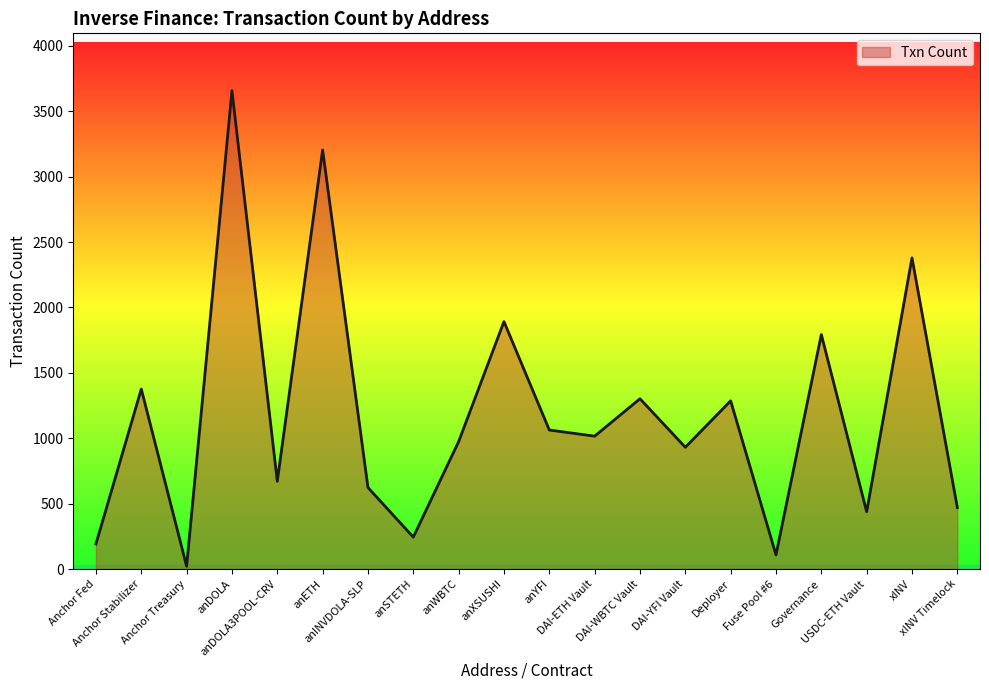

What is the smallest value displayed?

21